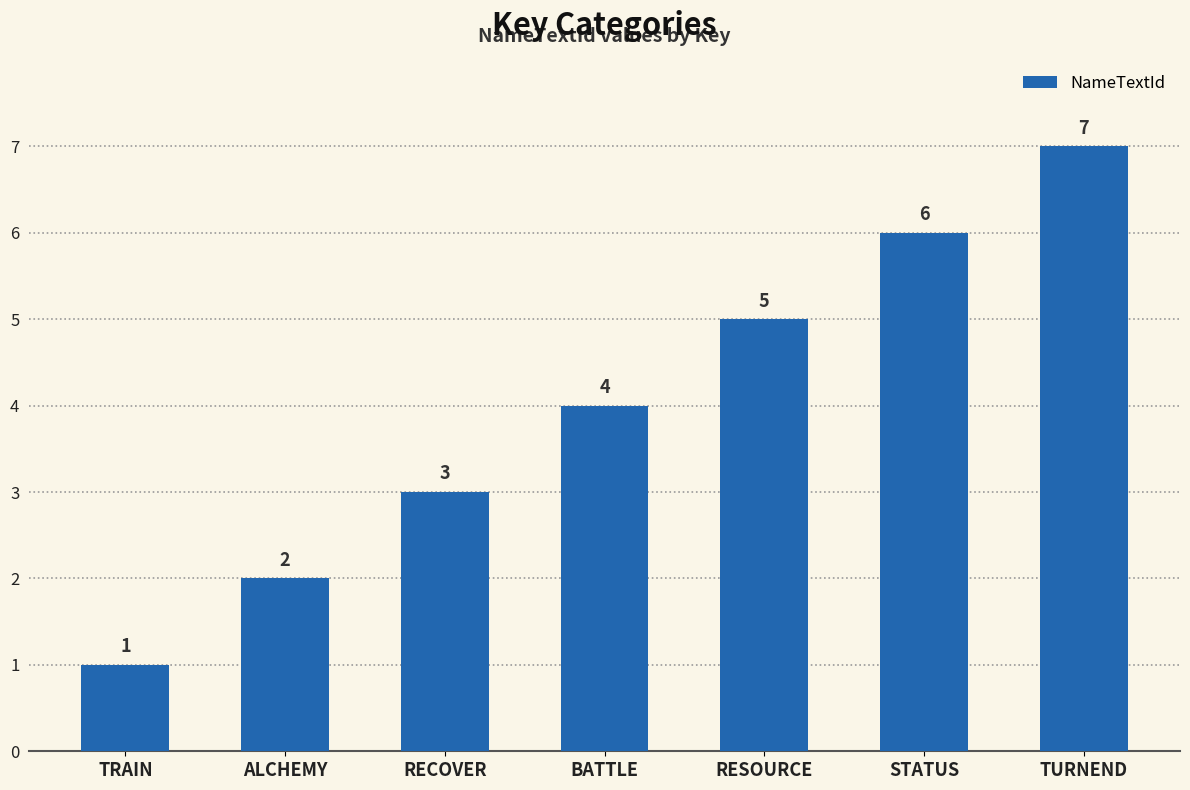

What is the label of the 2nd bar from the left?

ALCHEMY